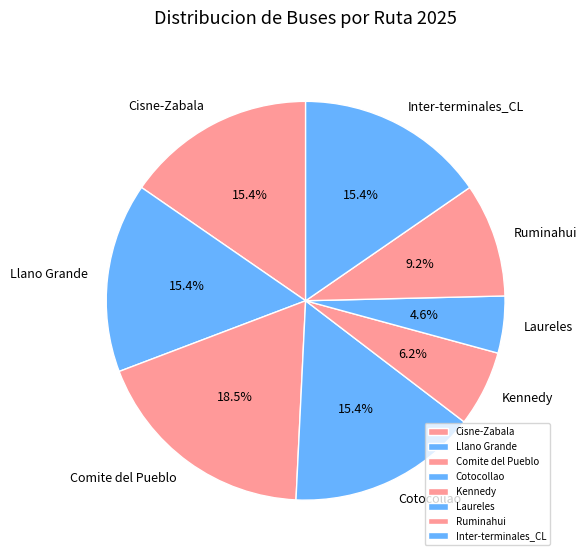

Which slice is the smallest?

Laureles